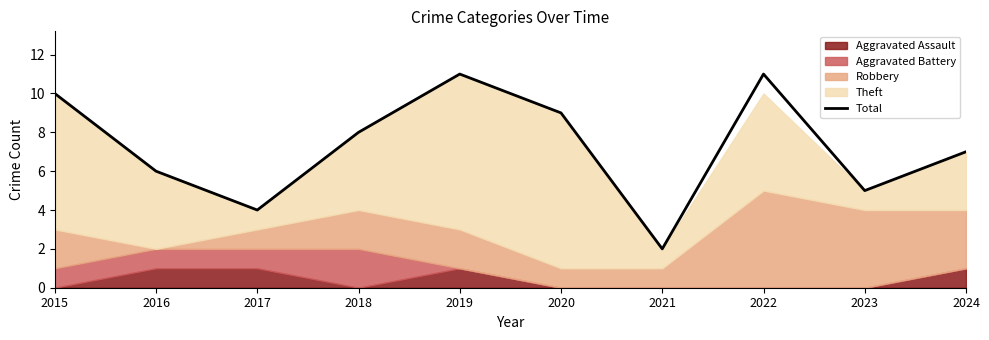

Approximately how many times larger is the value at 2016 compared to 2017?

1.5